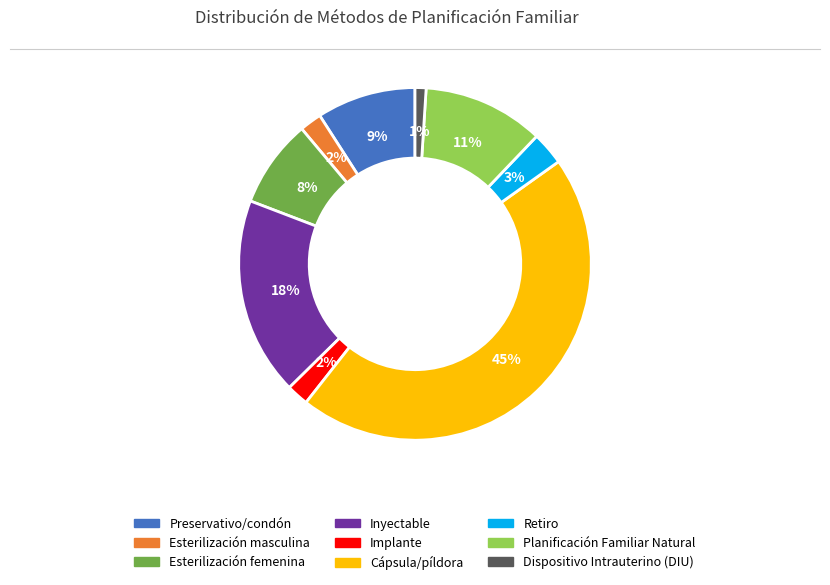

To the nearest percent, what percentage of the pie is Retiro?

3%